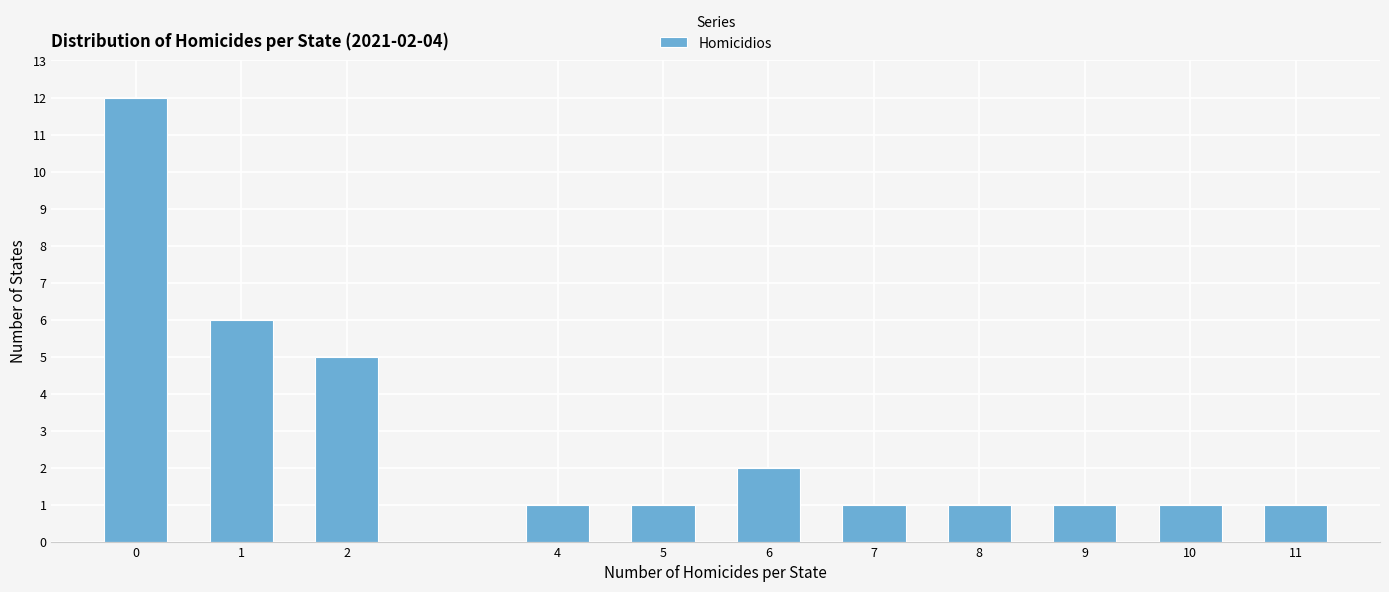

Reading left to right, transcribe all the data shown in this chart.

12	6	5	1	1	2	1	1	1	1	1